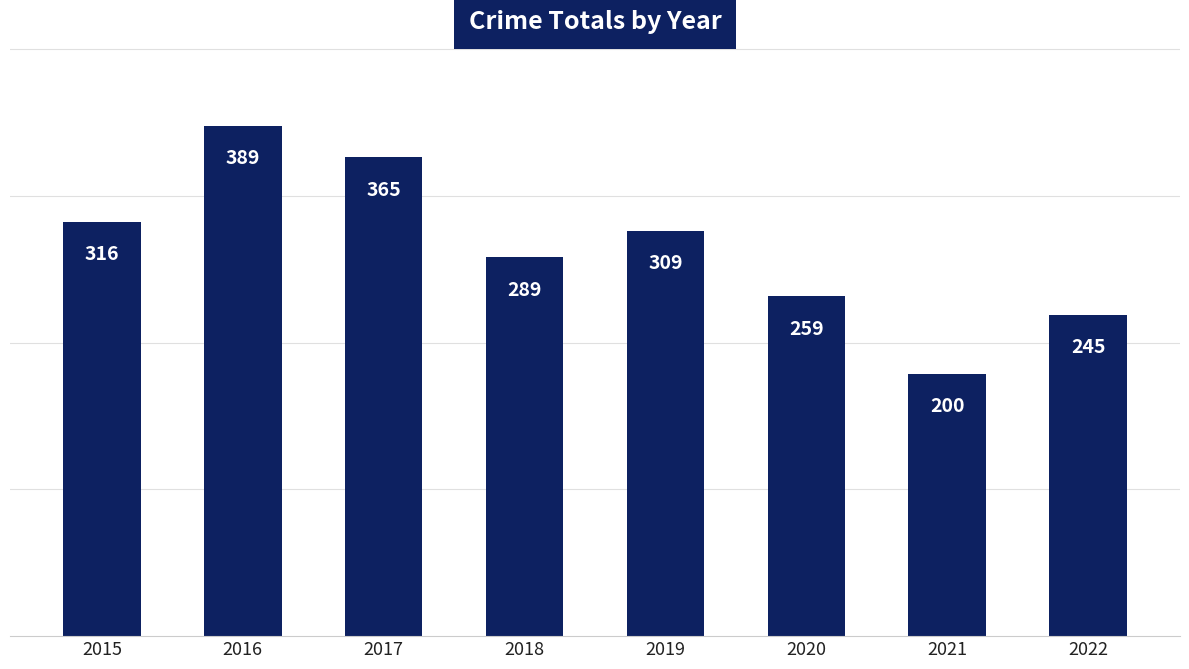

Does the chart contain stacked bars?

No